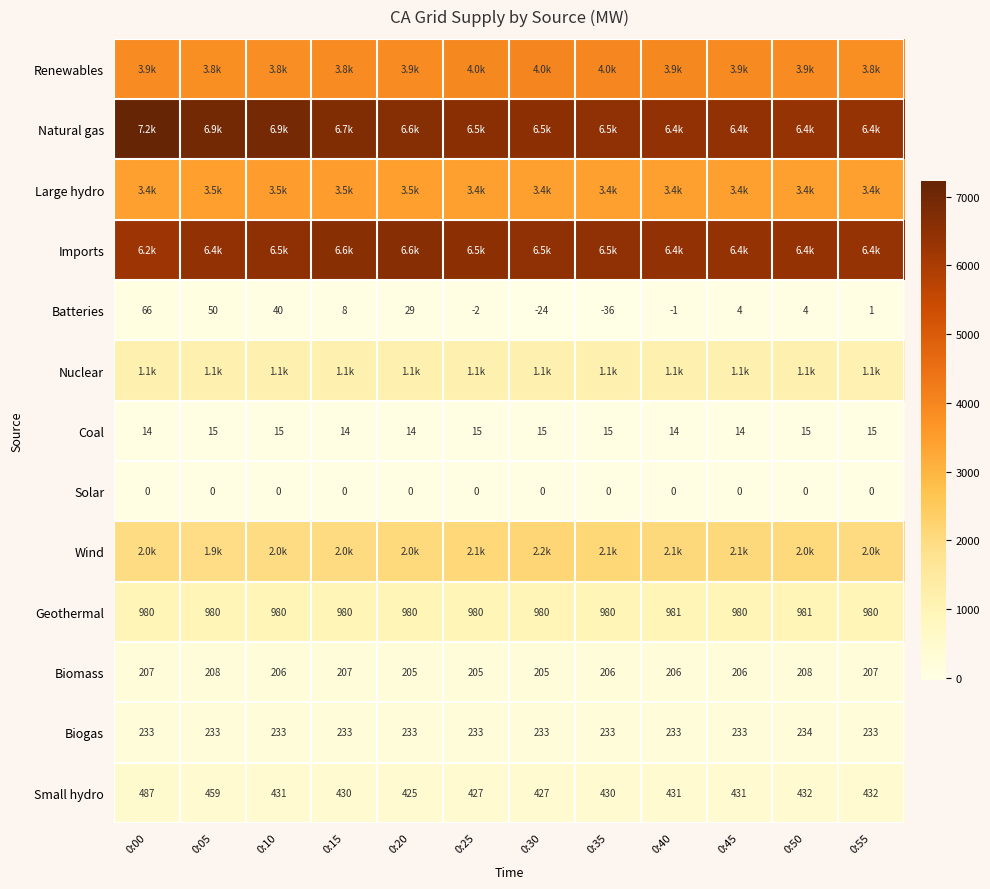

How many values in the Geothermal series exceed 980?

2